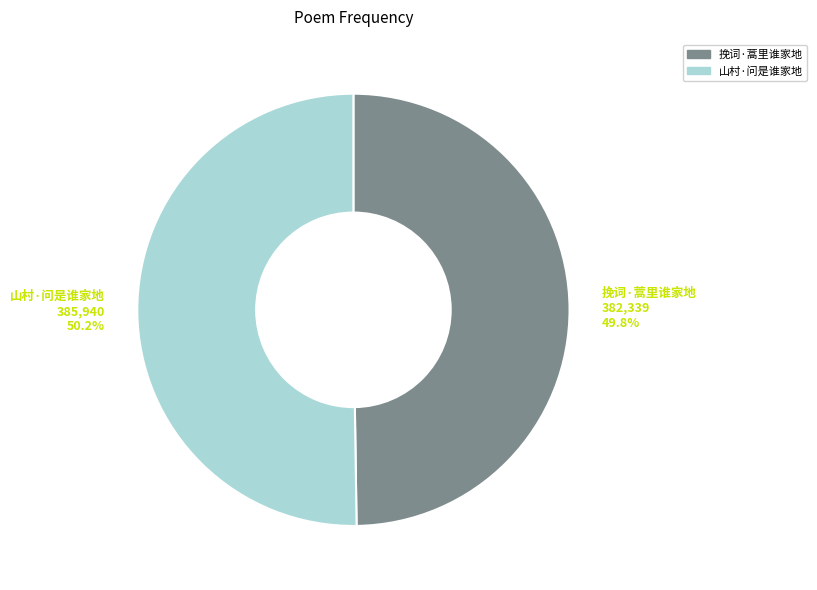

To the nearest percent, what percentage of the pie is 山村·问是谁家地?

50%